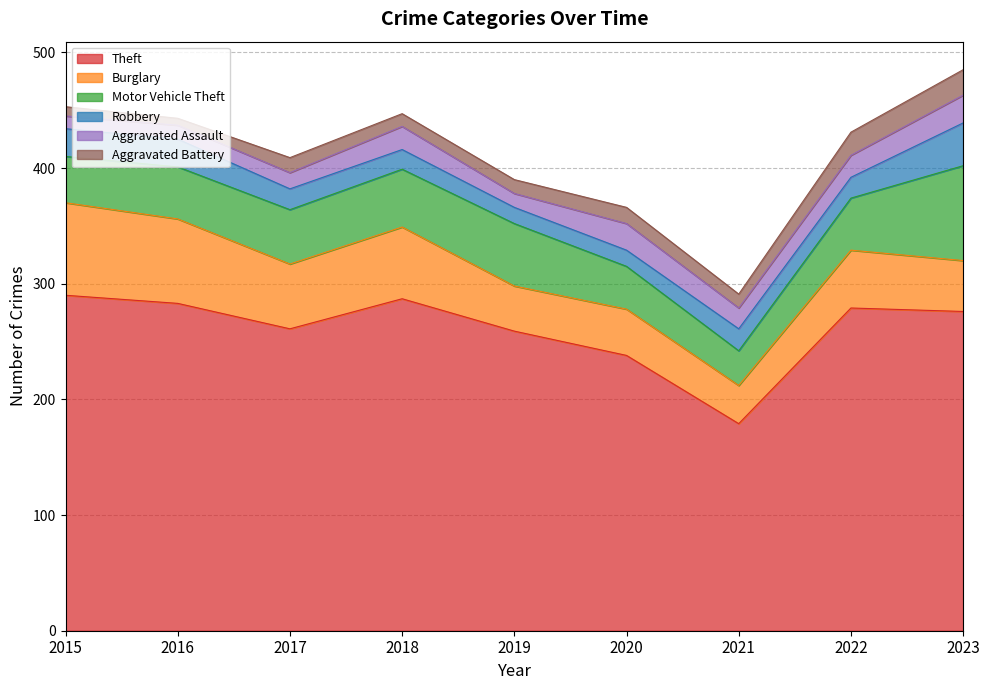

Which category has the highest value in the Theft series?

2015